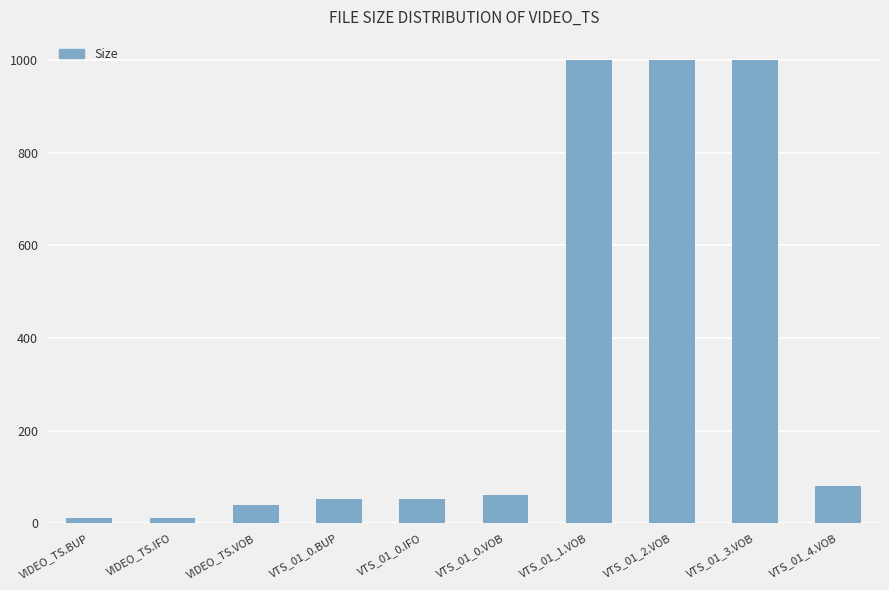

What is the sum of all values?

3309.8